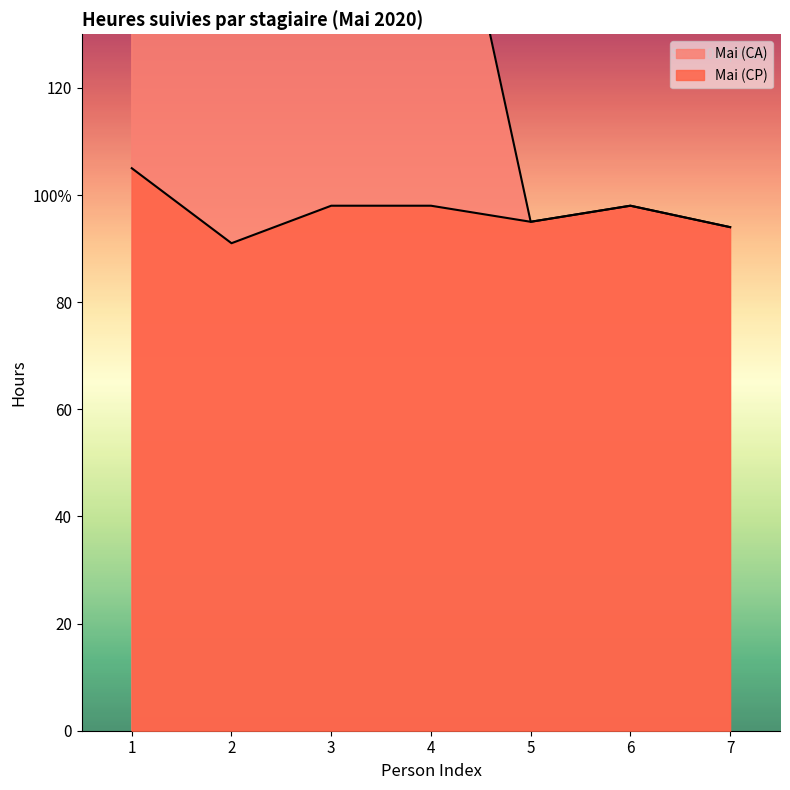

The Mai (CP) series shows 91 at 2. True or false?

True